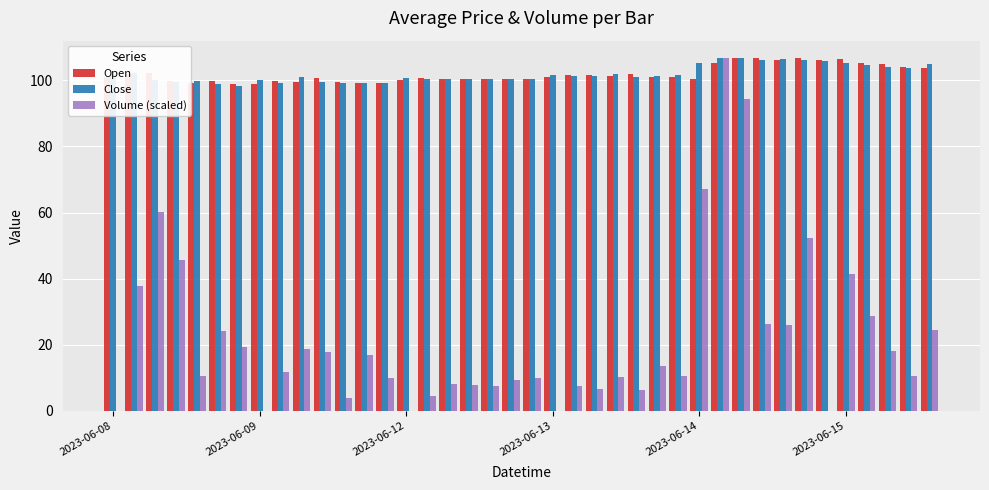

What is the maximum value for Volume (scaled)?

106.7